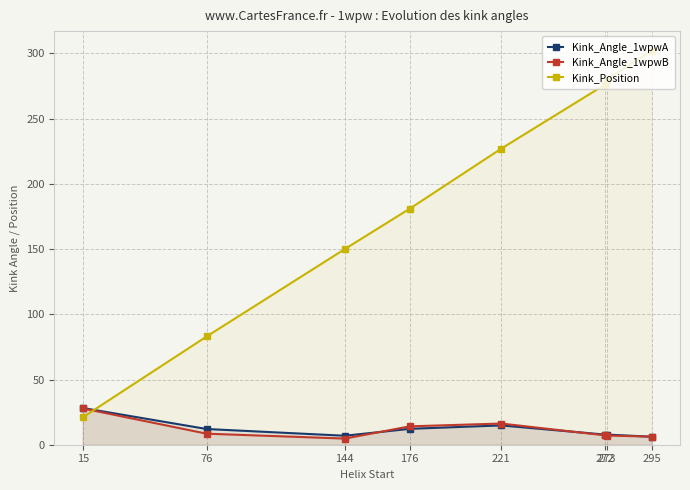

What is the approximate value of Kink_Position at 76?

83.0